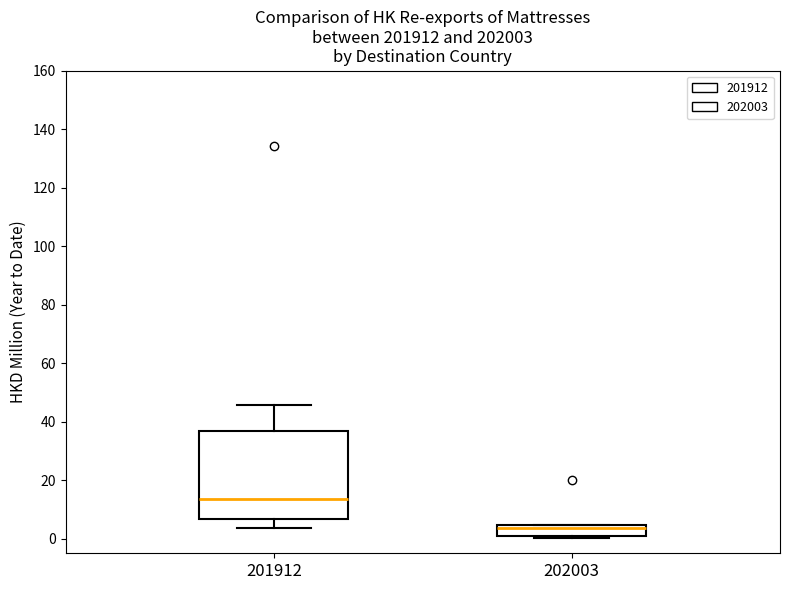

Reading left to right, read every box against the y-axis: the position of its median line, the range the box covers, and the ends of its whiskers. The values are not printed on the chart, so give them approximately, as read against the axis.

201912: median 14, box 6 to 36, whiskers 4 to 46
202003: median 4 (just below the box's upper edge), box 0 to 4, whiskers 0 (just below the box's lower edge) to 4